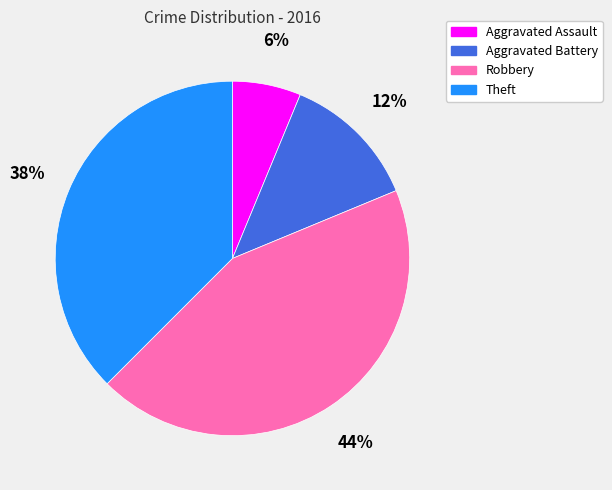

How many segments does this pie chart have?

4